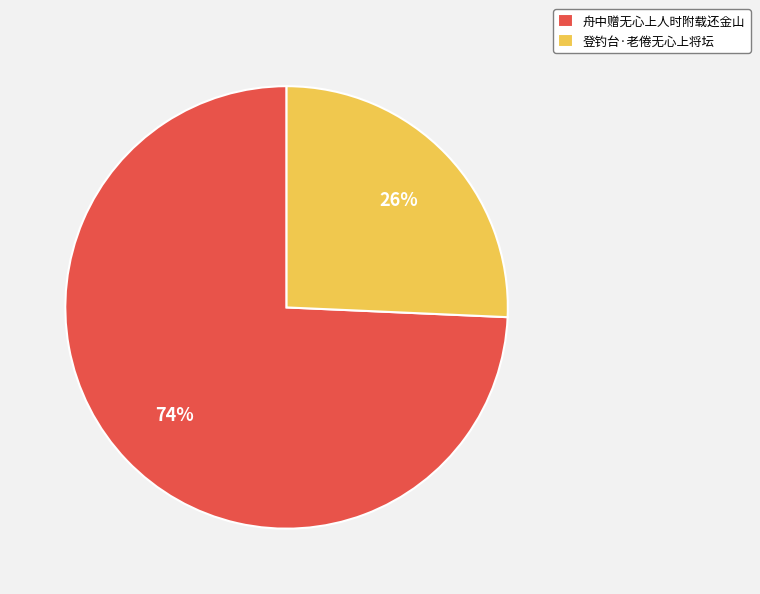

The 登钓台·老倦无心上将坛 slice represents 26% of the pie. True or false?

True